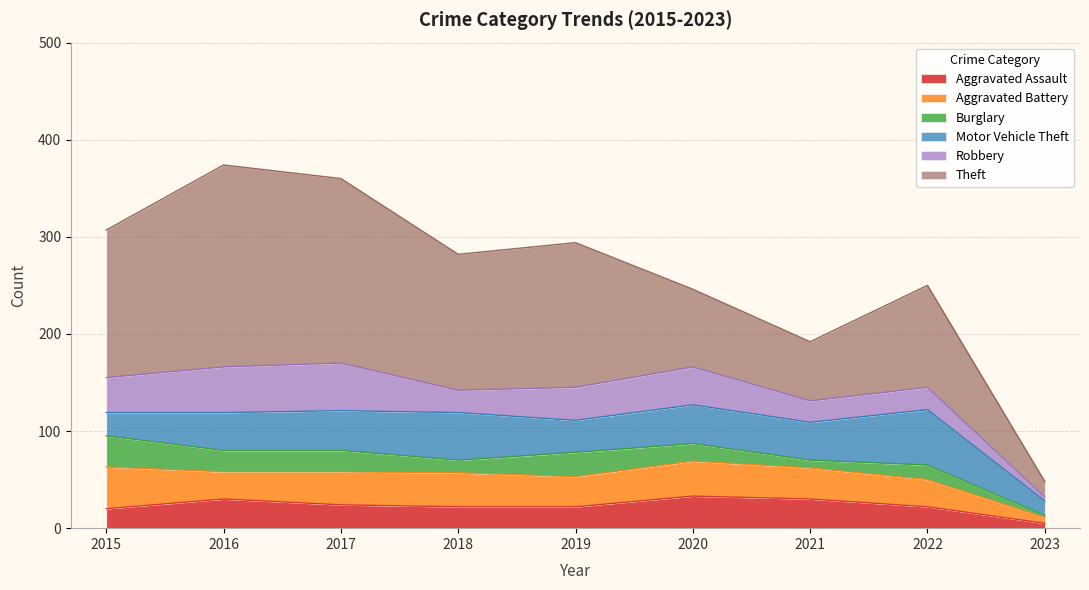

At which category is the sum across all series the highest?

2016